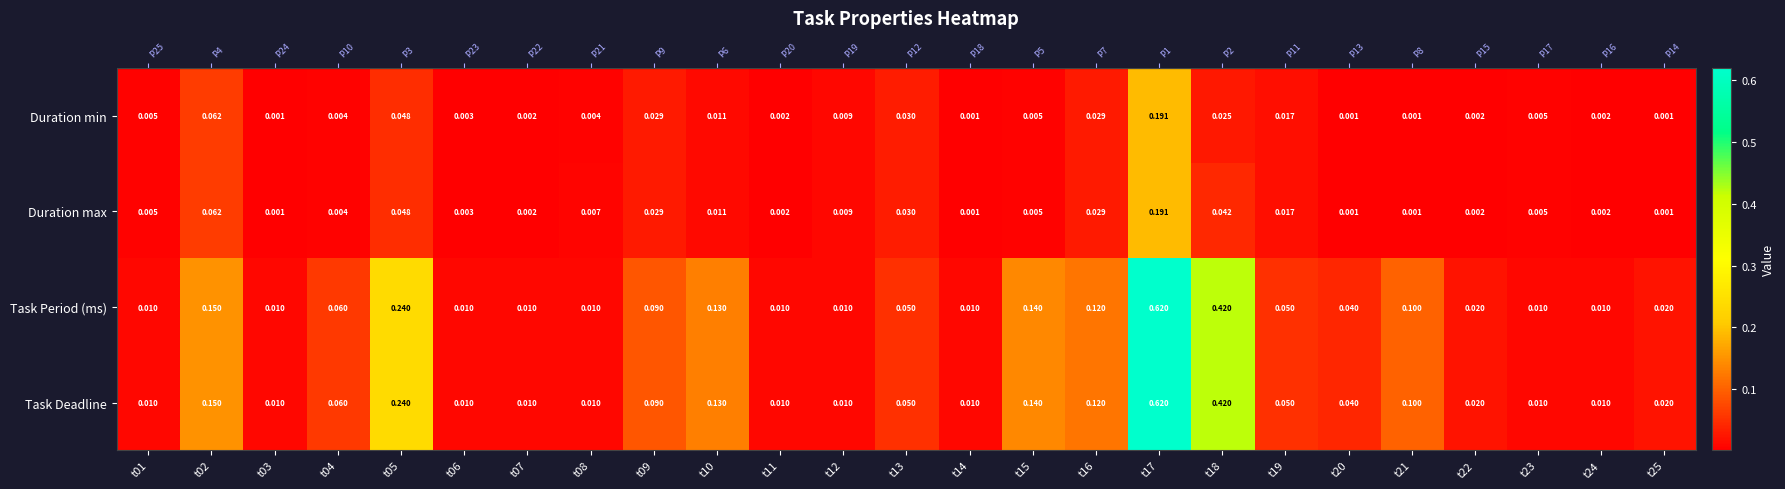

Count the number of categories in the chart.

25